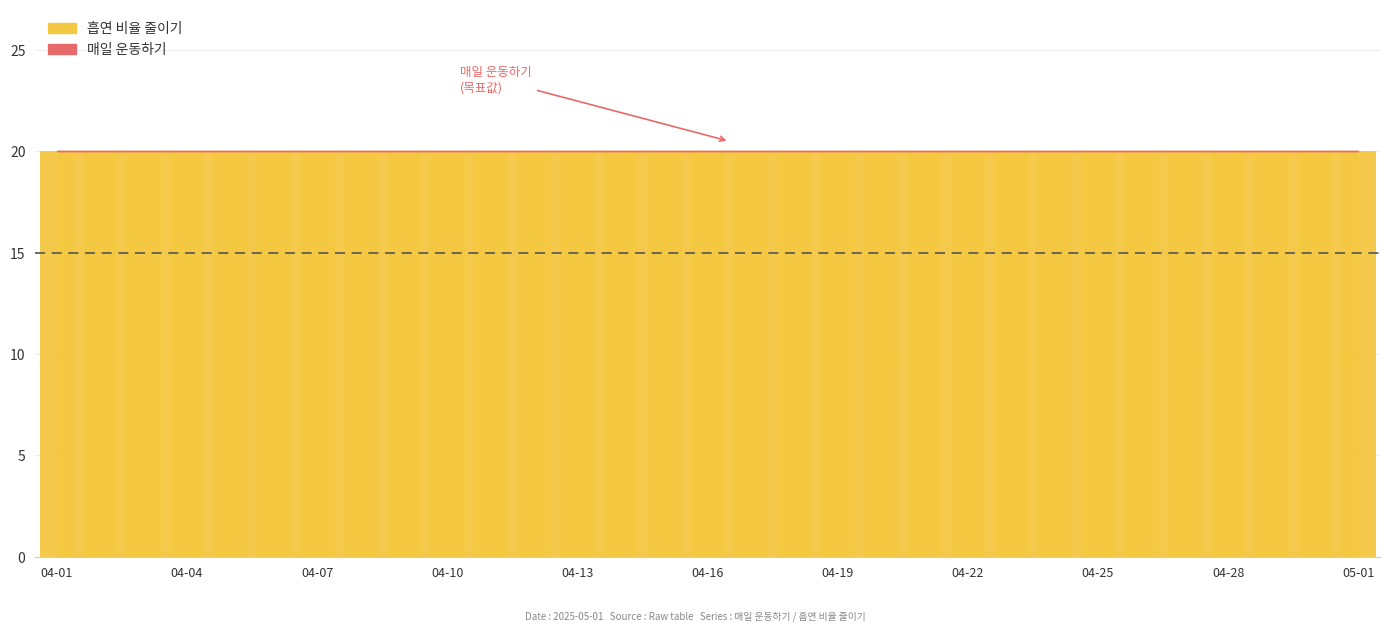

Which series changed the most between 2025-04-22 and 2025-04-28?

흡연 비율 줄이기